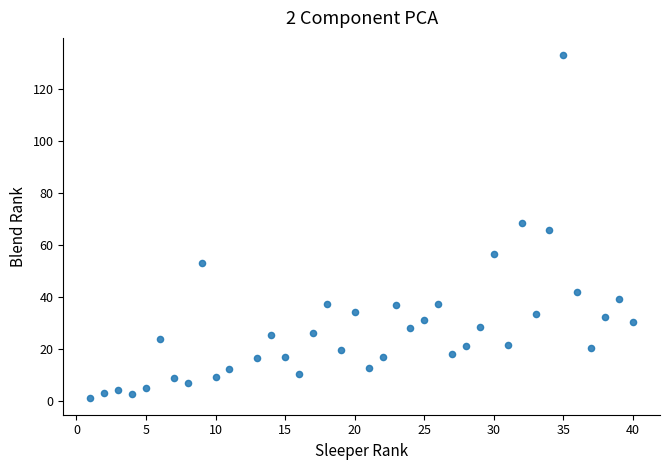

What is the range of Y values (max minus min)?

131.8